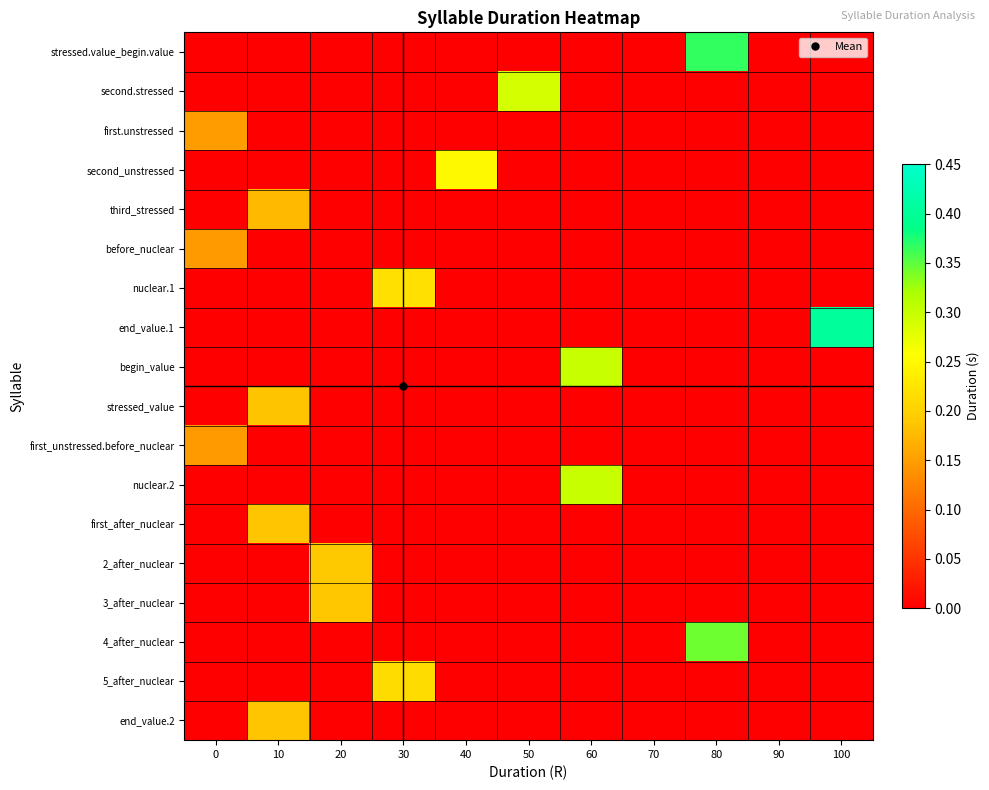

Which has a higher value, 20 or 30?

20